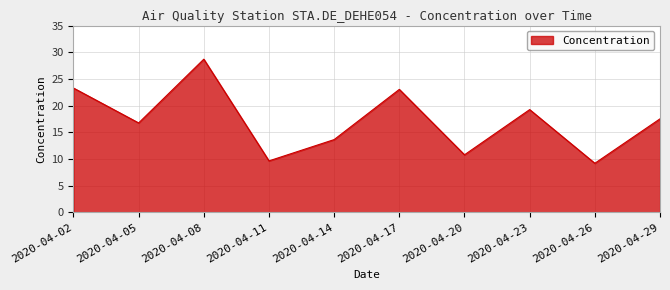

What is the difference between the maximum and minimum values?

19.5